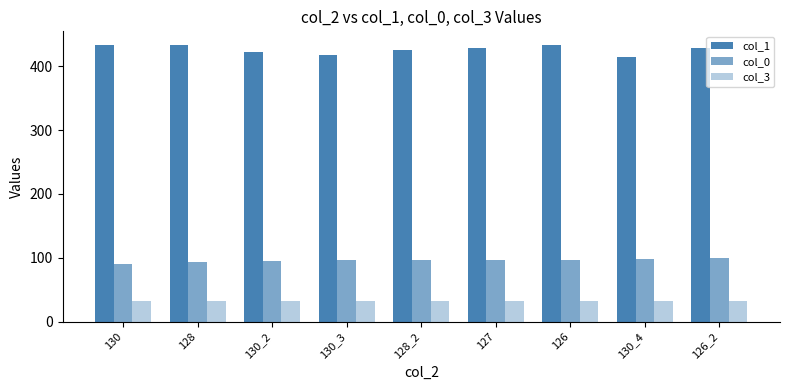

Rank the categories by col_0 value from lowest to highest.

130, 128, 130_2, 130_3, 128_2, 127, 126, 130_4, 126_2